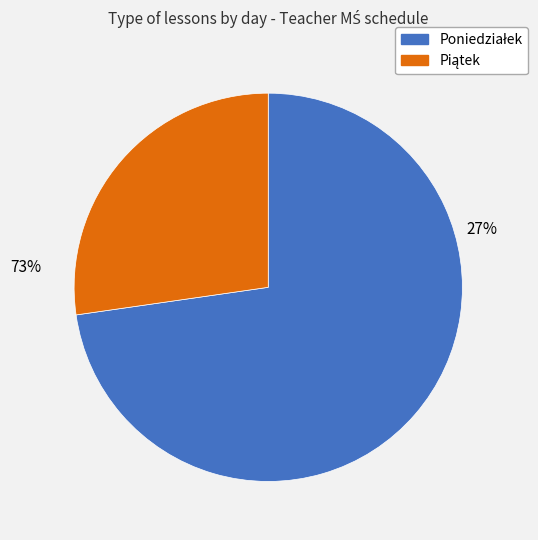

To the nearest percent, what is the average slice percentage?

50%